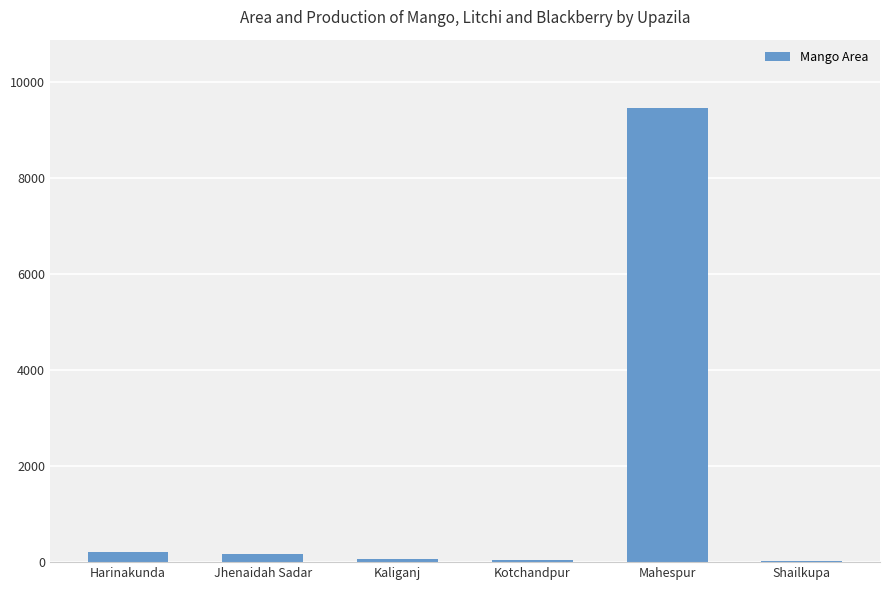

Where is the data nearest to the value 4744?

Harinakunda